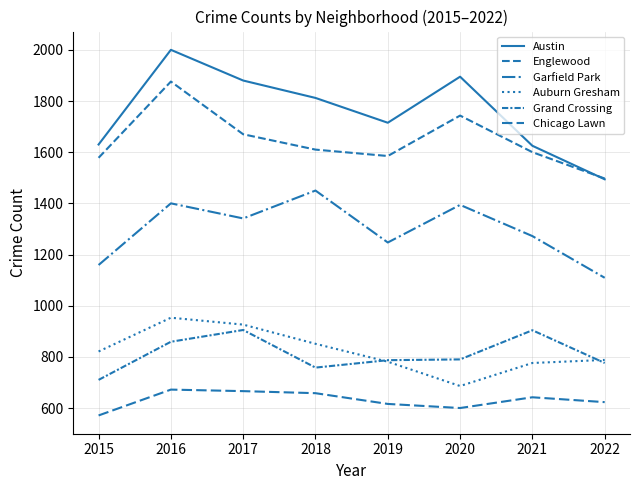

What is the difference between the maximum and minimum values in the Englewood series?

379